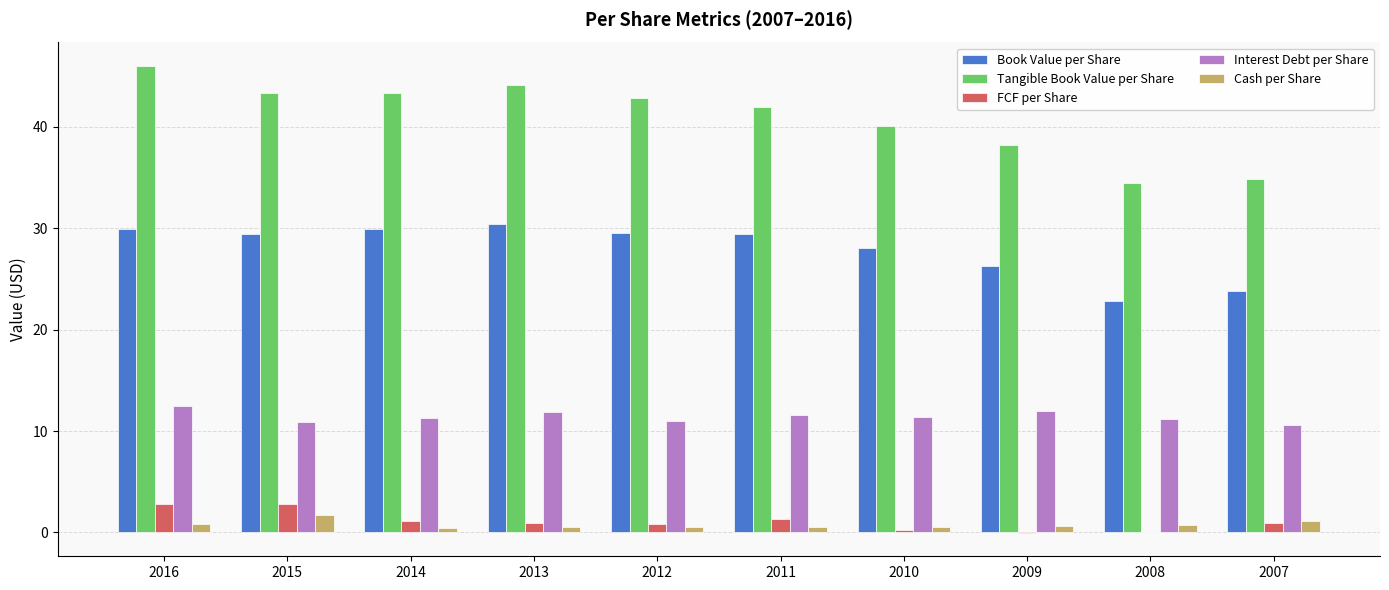

What is the sum of all Tangible Book Value per Share values?

409.1